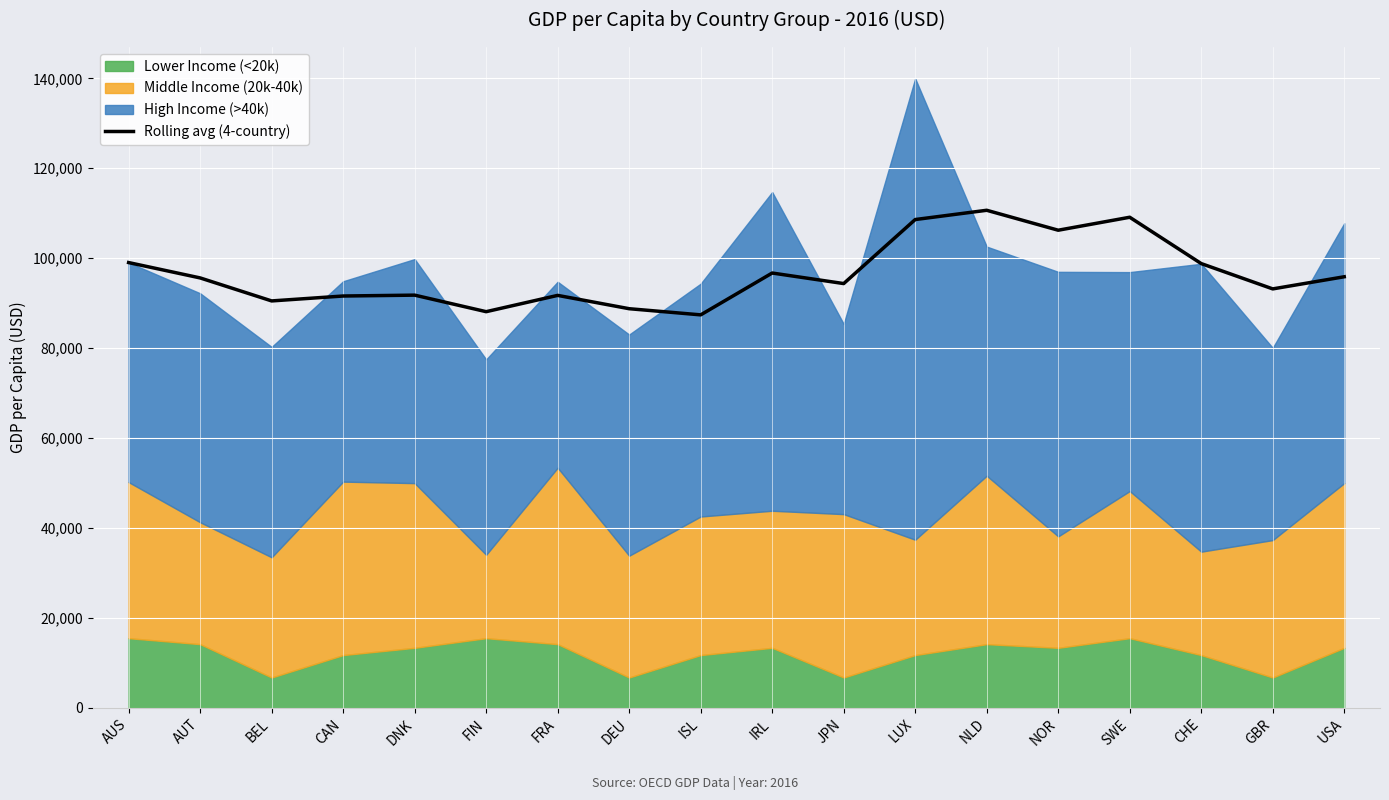

Between AUT and ISL, which is larger?

AUT